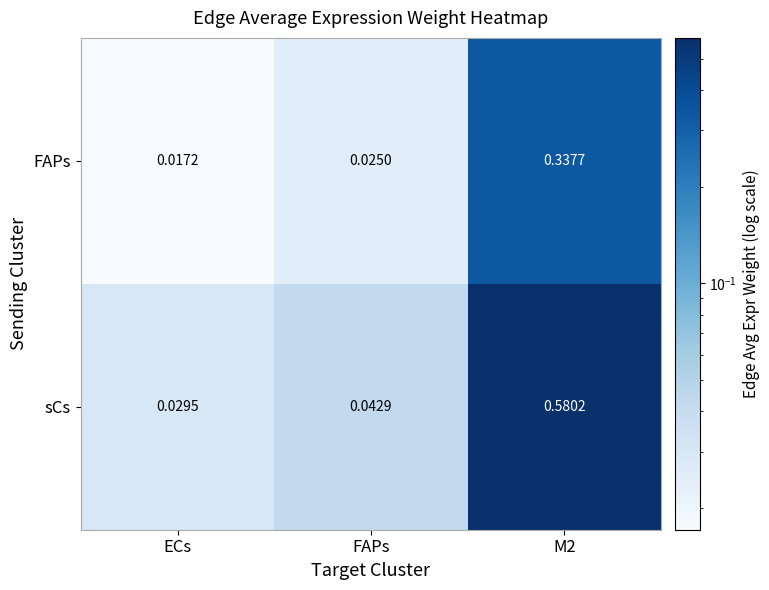

Is the value of FAPs at FAPs greater than the value of sCs at ECs?

No